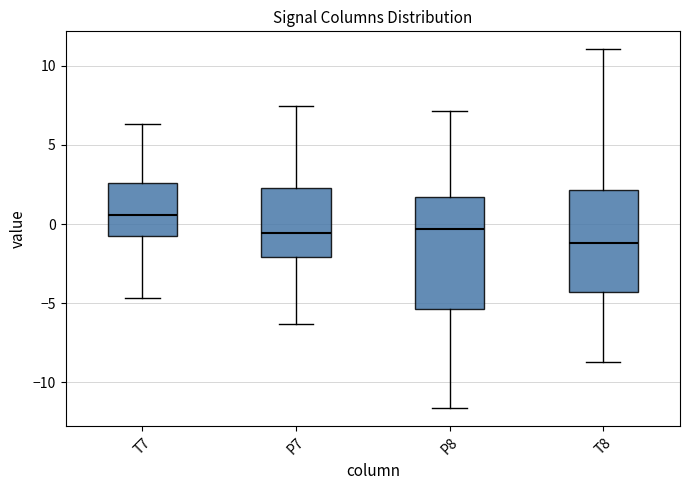

Which box's median line is the highest?

T7